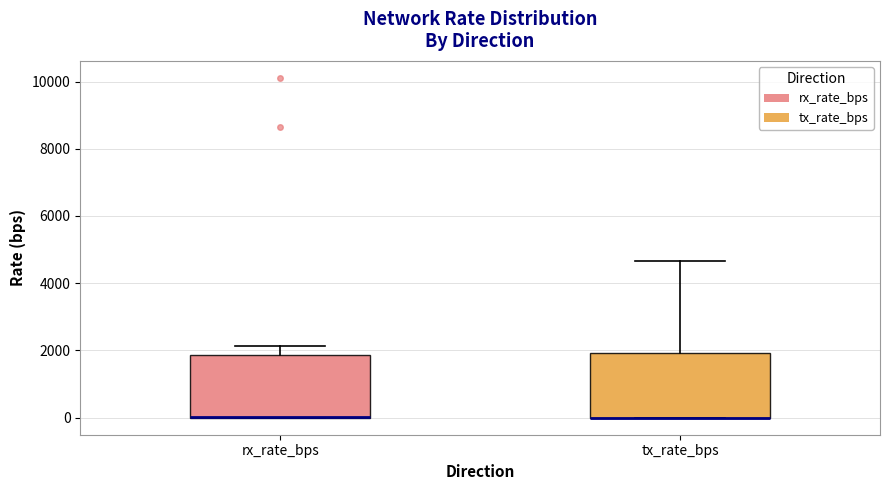

Where does the upper whisker of the box for tx_rate_bps end on the y-axis? The values are not printed on the chart, so give them approximately, as read against the axis.

4600